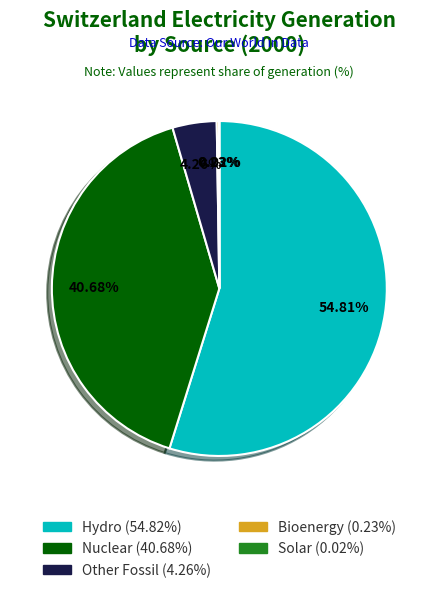

Is there any slice that represents more than half of the pie?

Yes